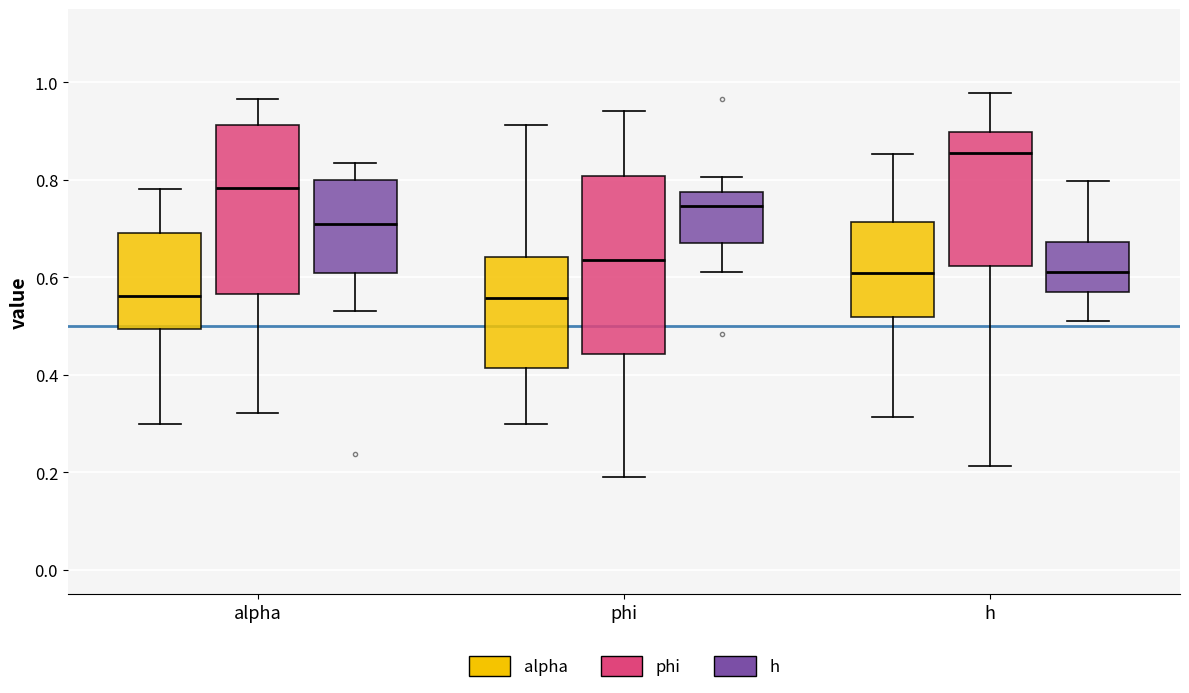

Where does the median line of the box for phi (alpha) sit on the y-axis? The values are not printed on the chart, so give them approximately, as read against the axis.

0.56